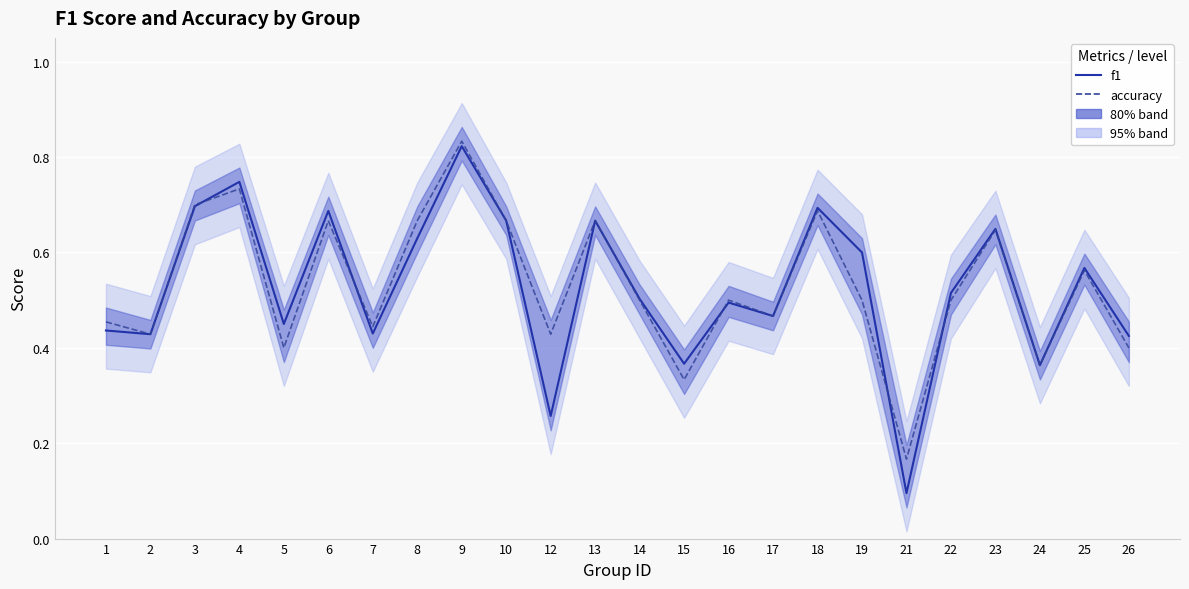

Where do f1 and accuracy first cross each other?

3 and 4